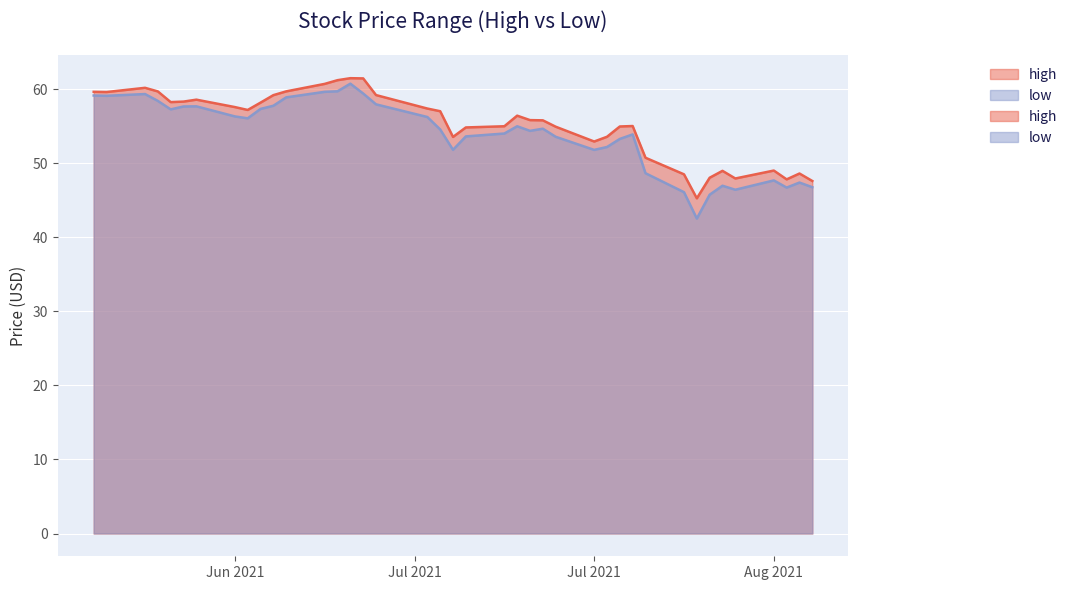

At which label does high first exceed 56?

2021-06-10